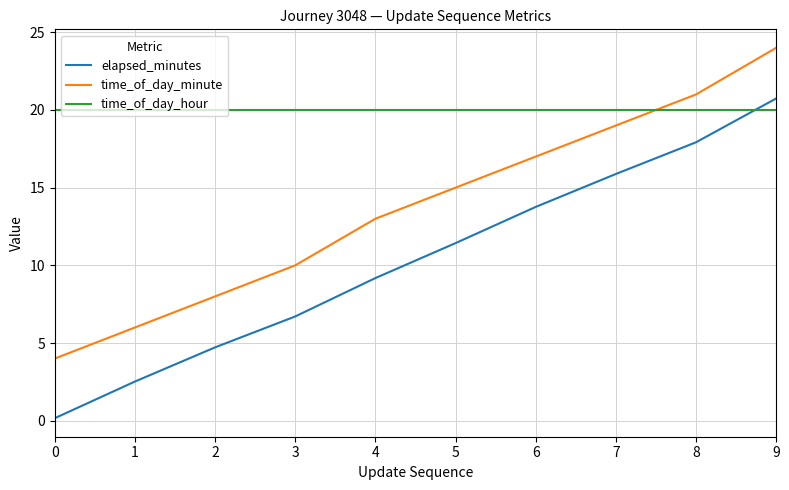

Reading right to left, transcribe all the data shown in this chart.

elapsed_minutes: 20.7	17.9	15.9	13.8	11.4	9.2	6.7	4.7	2.5	0.2
time_of_day_minute: 24.0	21.0	19.0	17.0	15.0	13.0	10.0	8.0	6.0	4.0
time_of_day_hour: 20.0	20.0	20.0	20.0	20.0	20.0	20.0	20.0	20.0	20.0